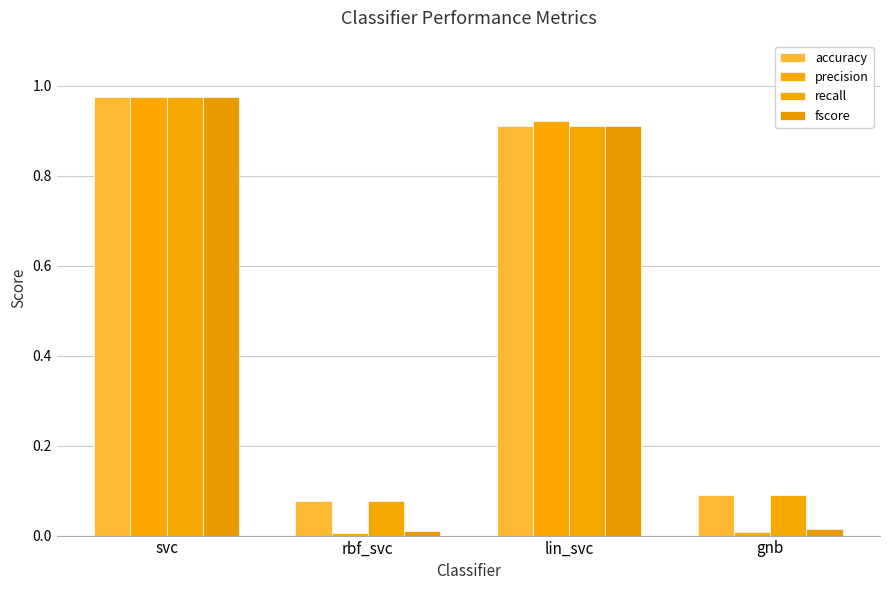

What are all the series names shown in the legend?

accuracy, precision, recall, fscore